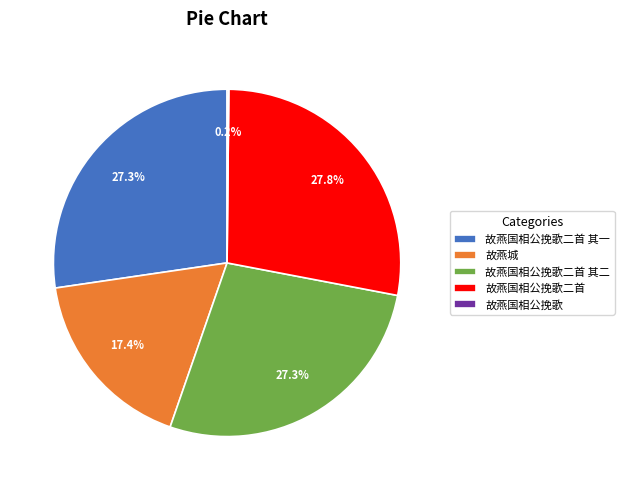

Is there any slice that represents more than half of the pie?

No